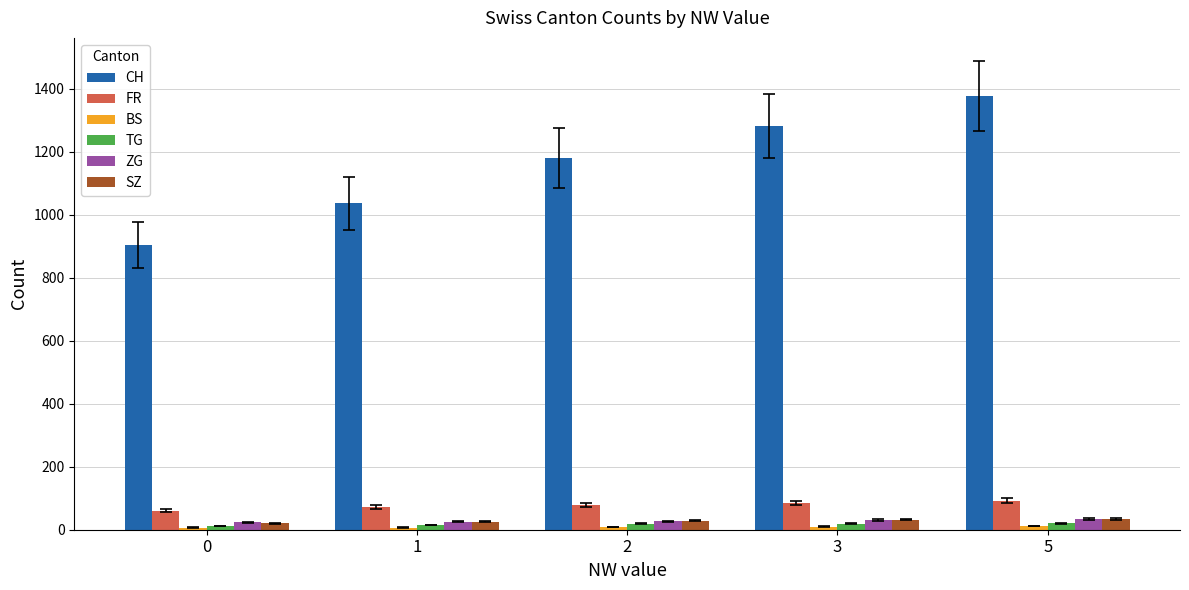

Between 1 and 3, which series saw the biggest shift?

CH